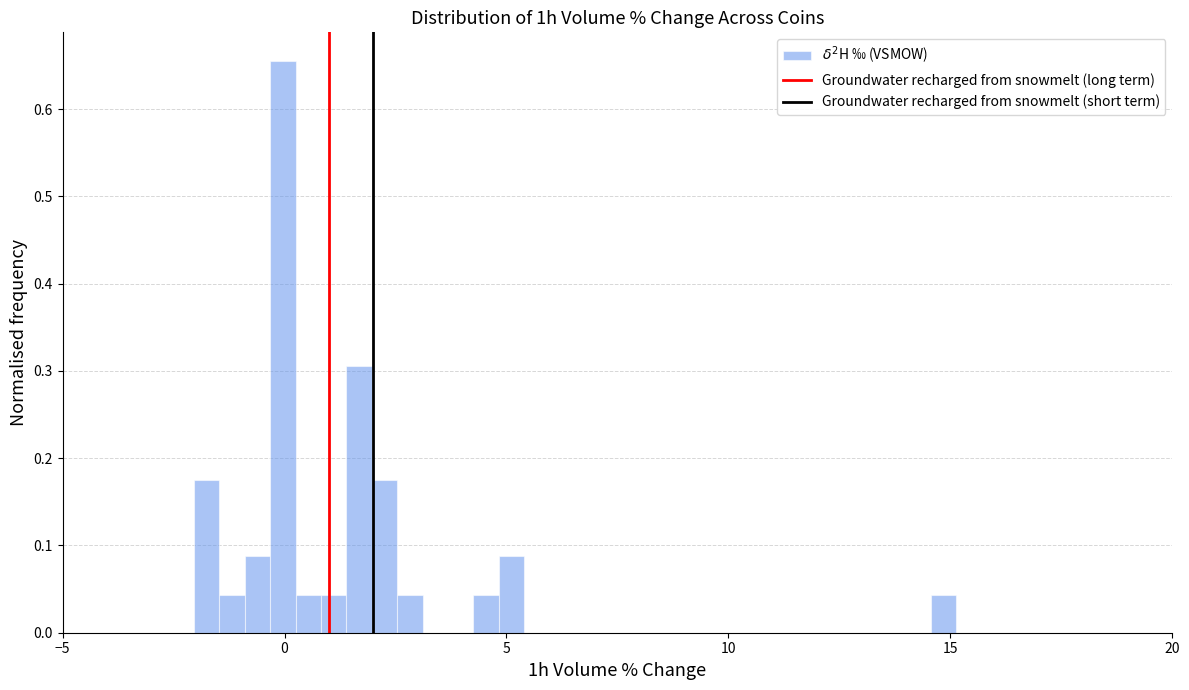

Around what value on the x-axis is the tallest bar? Give the approximate position of its centre, as read against the axis.

0.0